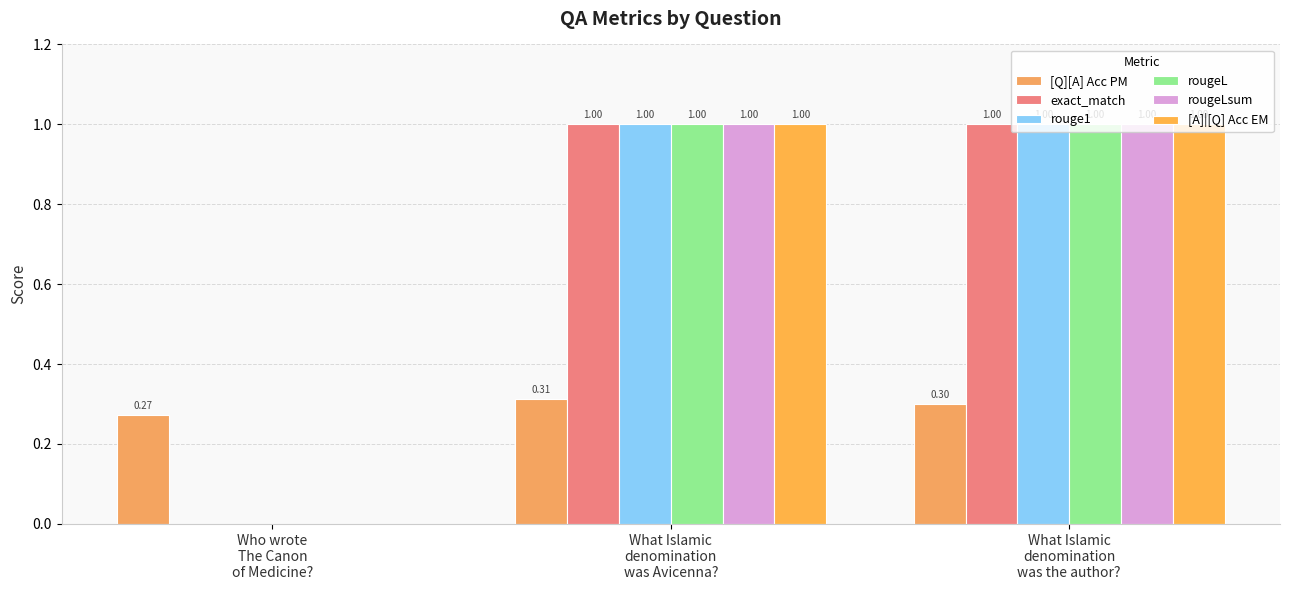

What is the difference between the rougeLsum values at What Islamic
denomination
was Avicenna? and Who wrote
The Canon
of Medicine??

1.0